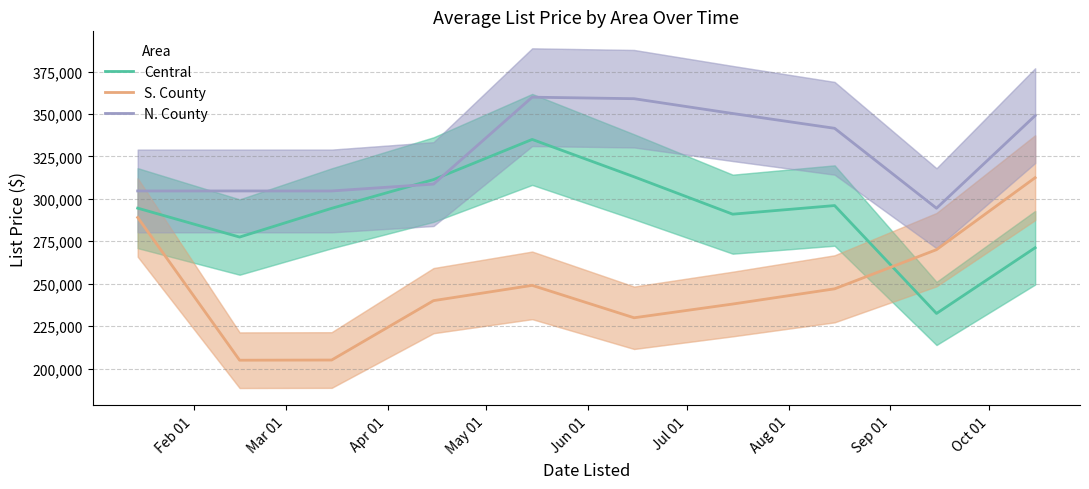

How many times do Central and S. County cross each other?

1